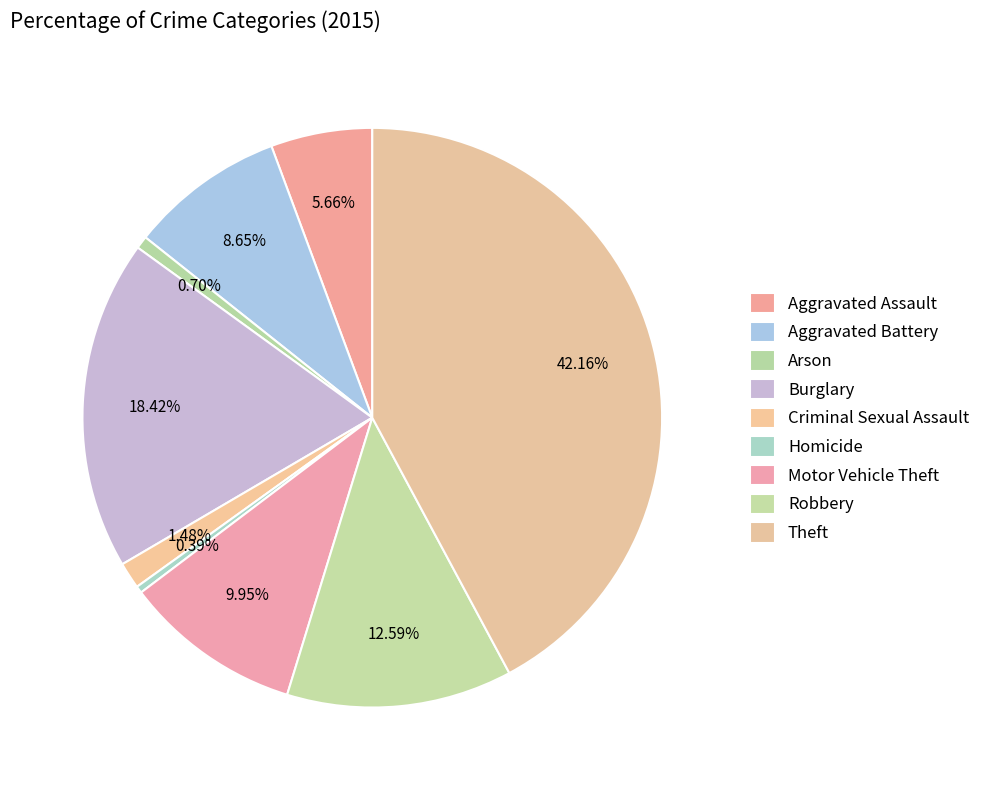

To the nearest percent, what is the difference between the largest and smallest slice percentages?

42%